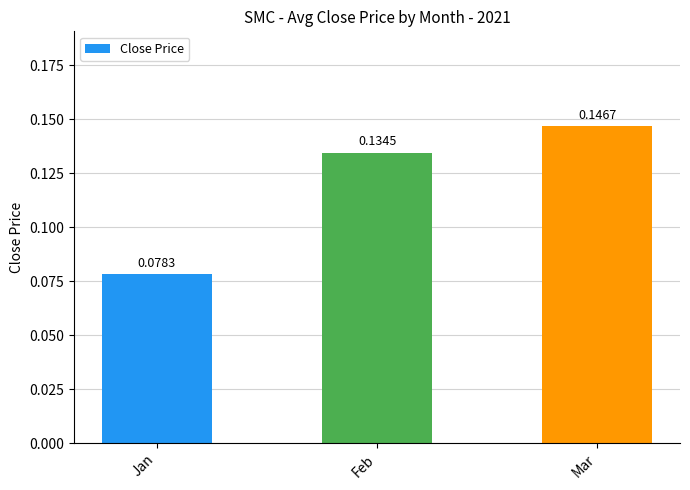

Which label corresponds to the smallest value in the chart?

Jan